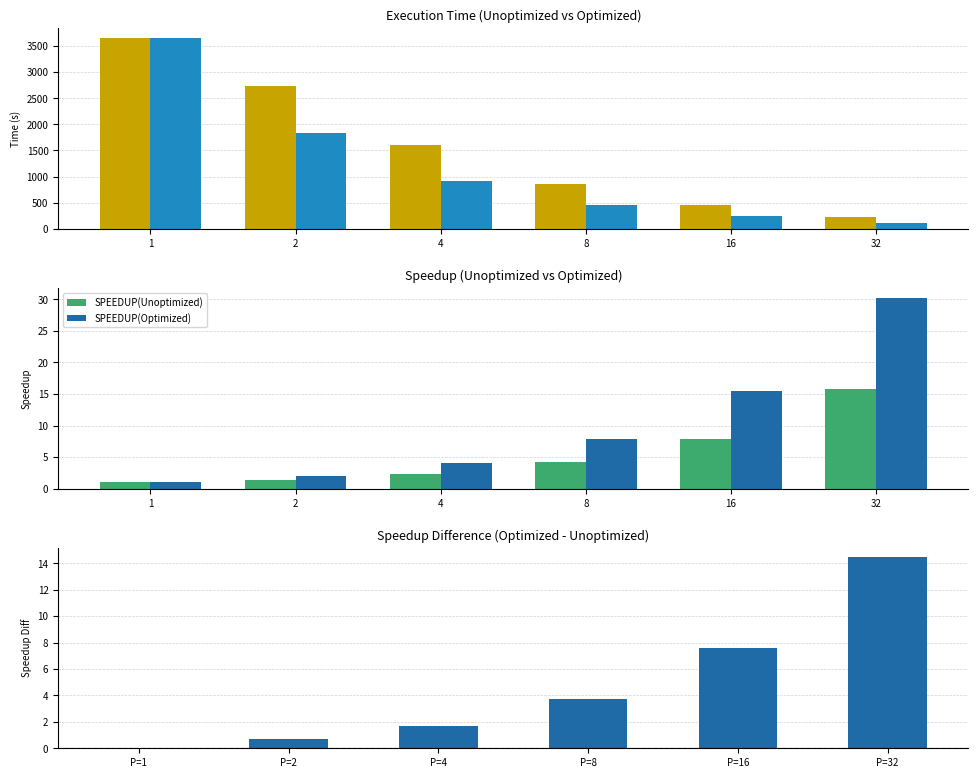

Is it true that SPEEDUP(Unoptimized) equals 4.5 at 32?

False